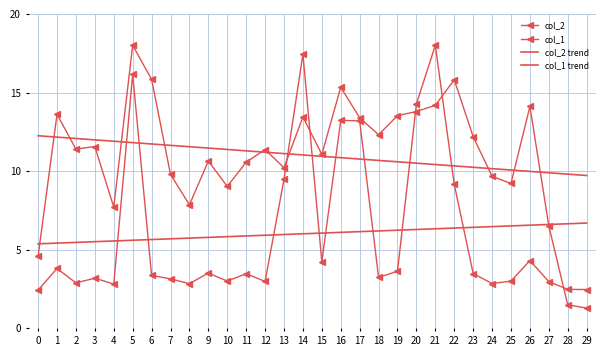

What is the lowest value of the col_2 trend series?

9.7